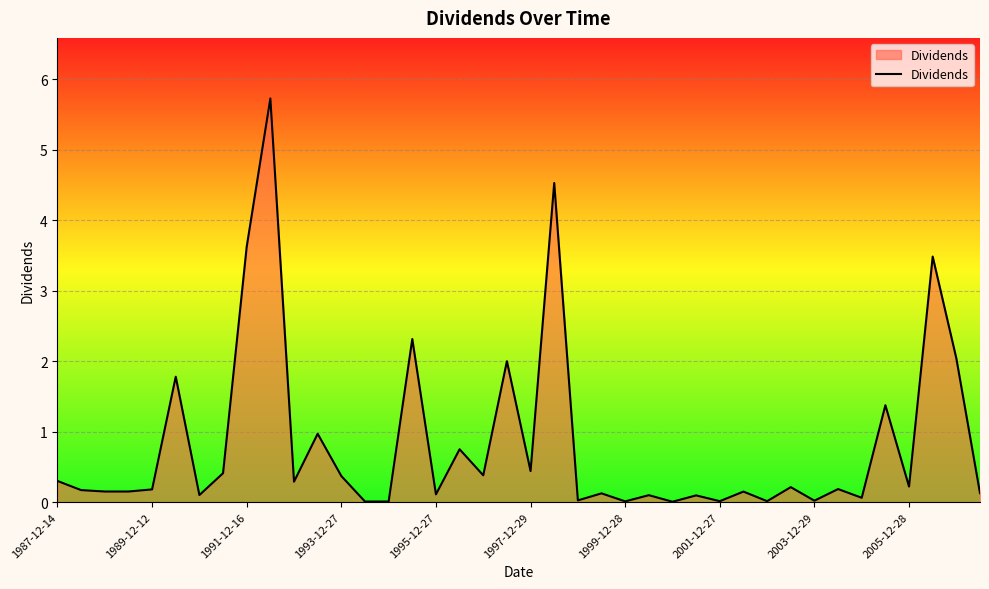

What is the difference between the maximum and minimum values?

5.7